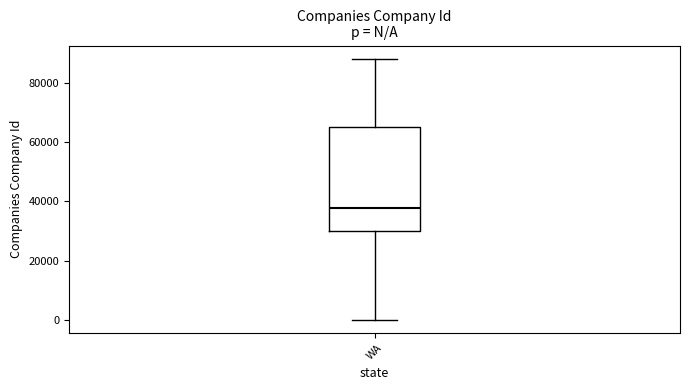

Where is the upper edge of the box for WA on the y-axis? The values are not printed on the chart, so give them approximately, as read against the axis.

66000